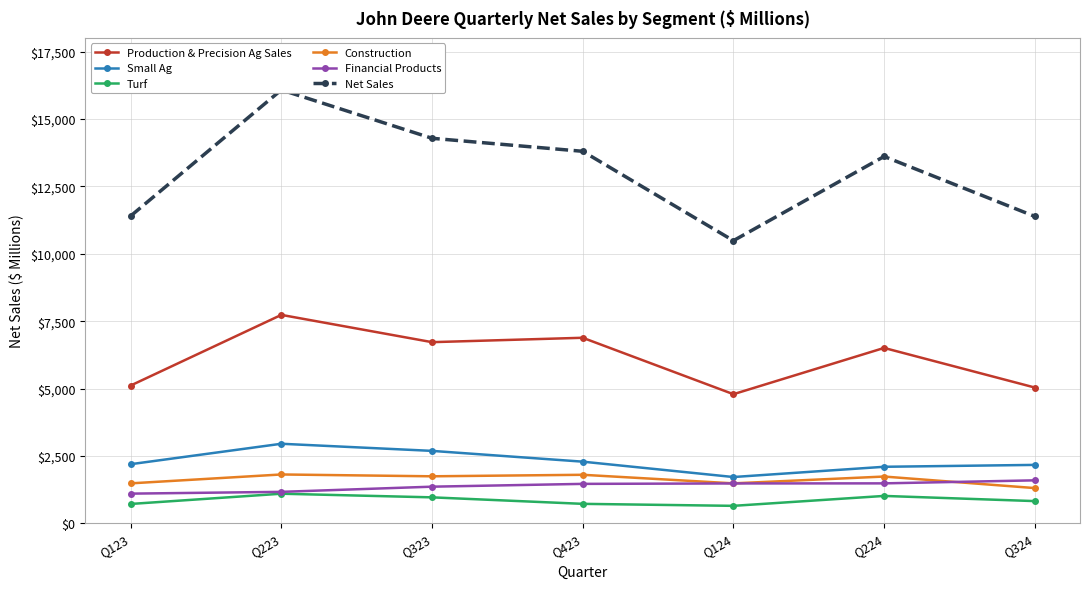

At which label is Production & Precision Ag Sales closest to 6262?

Q224